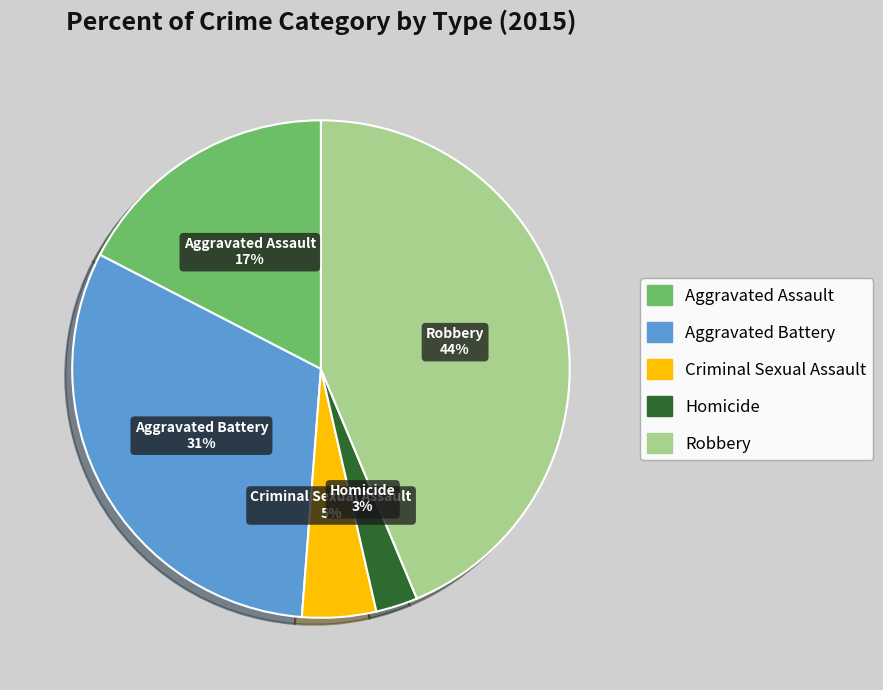

Count the number of slices in the pie.

5